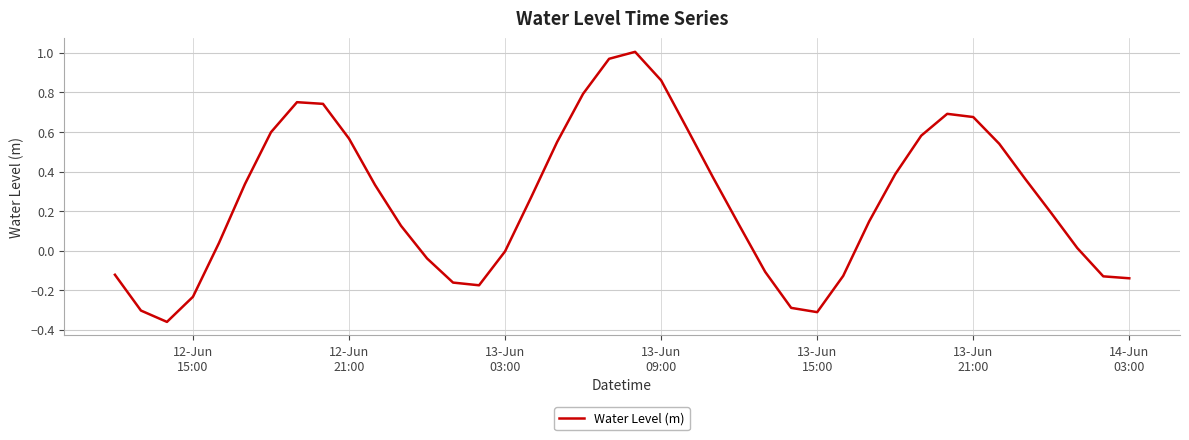

What is the value of the 18th point from the left?

0.5